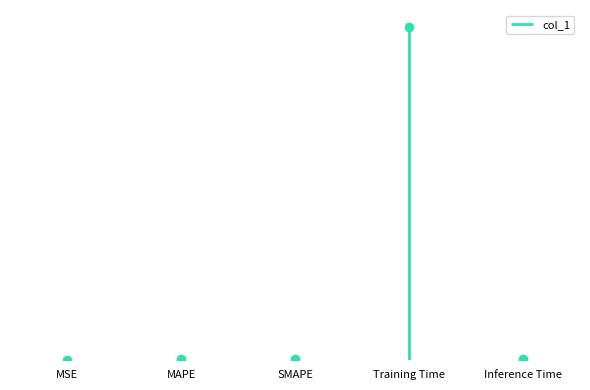

Rank the categories by value from highest to lowest.

Training Time, SMAPE, MAPE, Inference Time, MSE